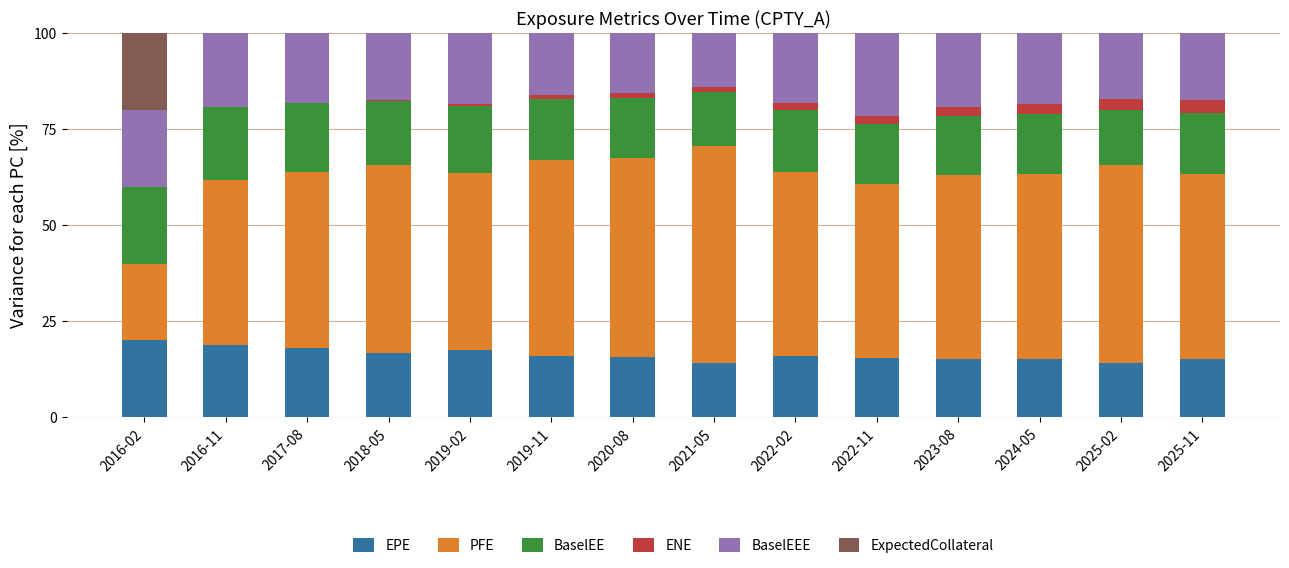

What value does the BaselEEE series have at 2020-08?

15.6